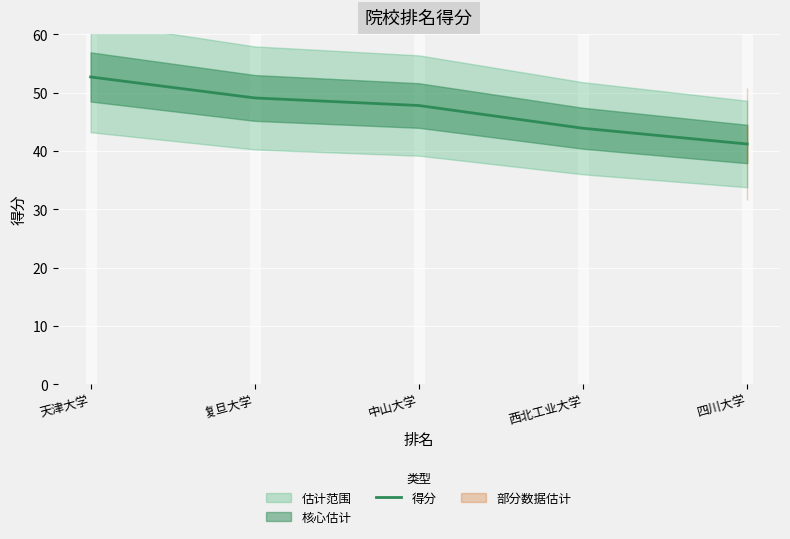

What is the minimum value shown in the chart?

41.2